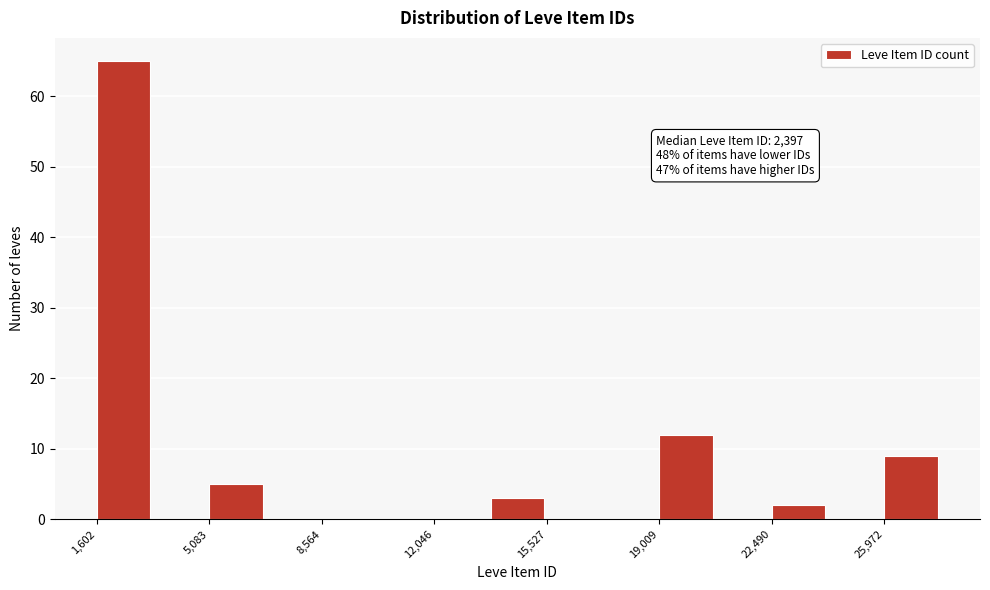

Around what value on the x-axis is the tallest bar? Give the approximate position of its centre, as read against the axis.

2500